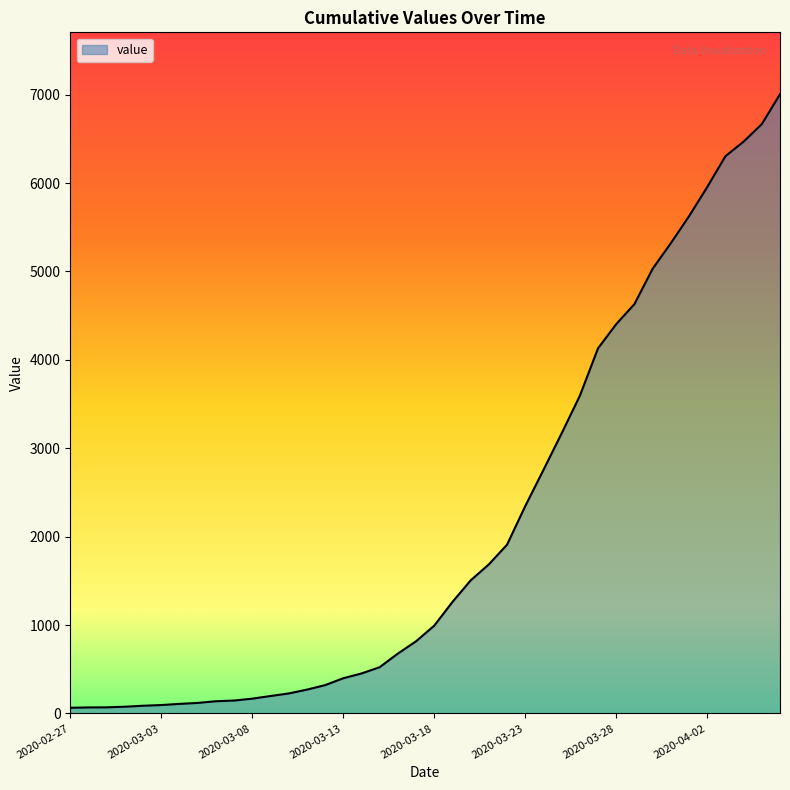

What is the difference between the maximum and minimum values?

6940